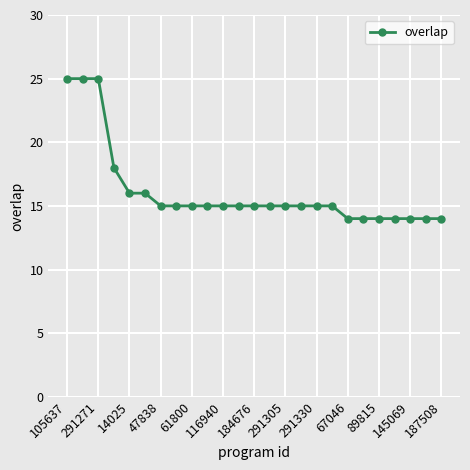

What is the greatest value displayed?

25